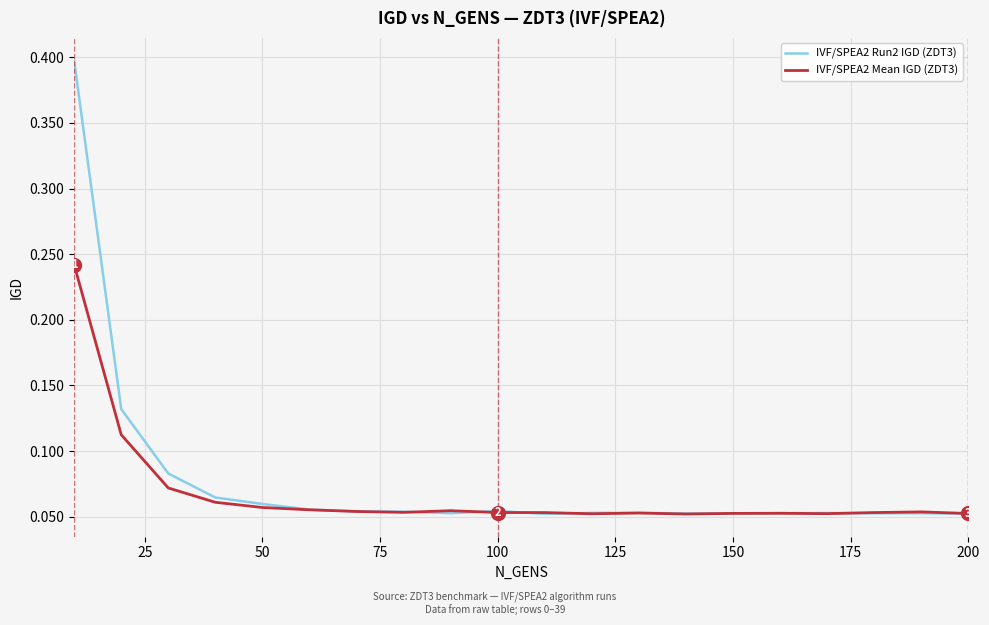

Rank the series by their maximum value, from highest to lowest.

IVF/SPEA2 Run2 IGD (ZDT3), IVF/SPEA2 Mean IGD (ZDT3)